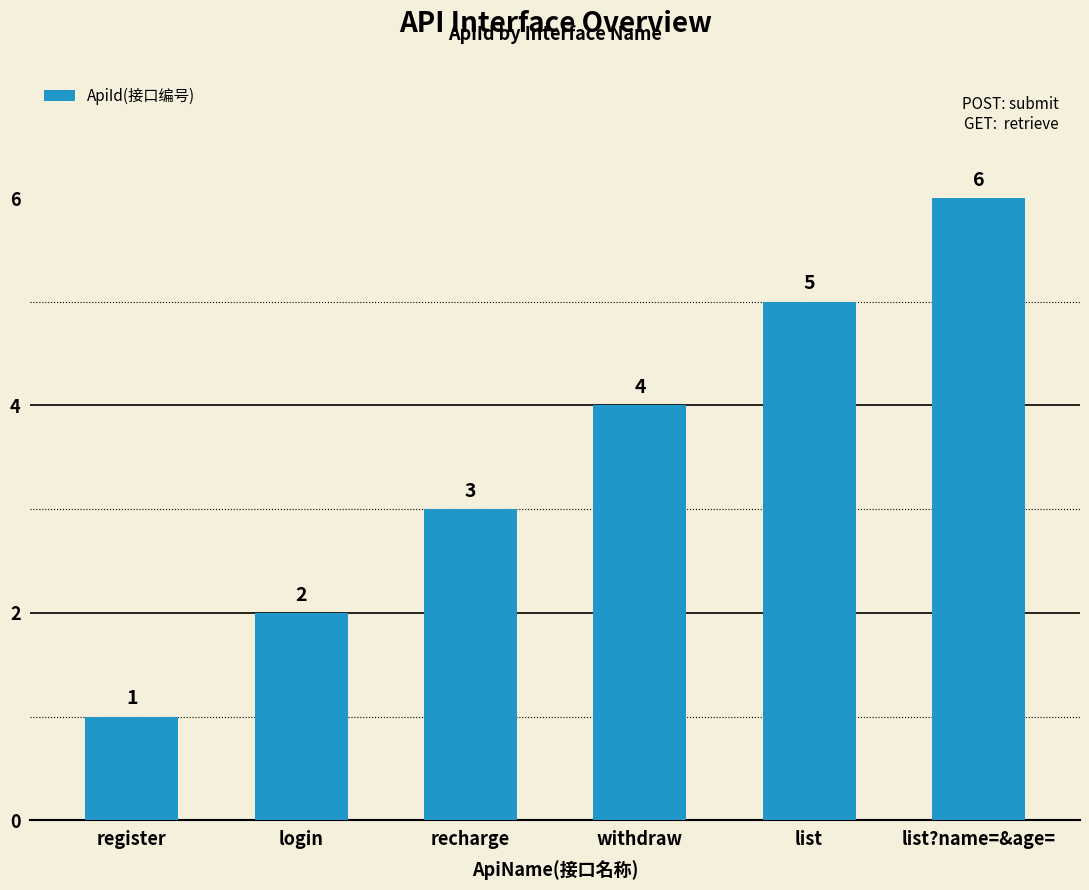

What is the change in value from login to list?

+3